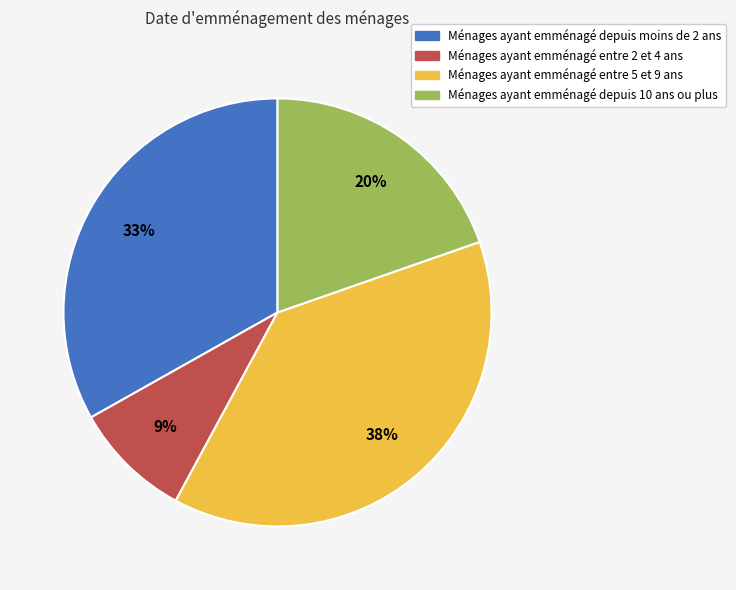

The Ménages ayant emménagé depuis 10 ans ou plus slice represents 20% of the pie. True or false?

True